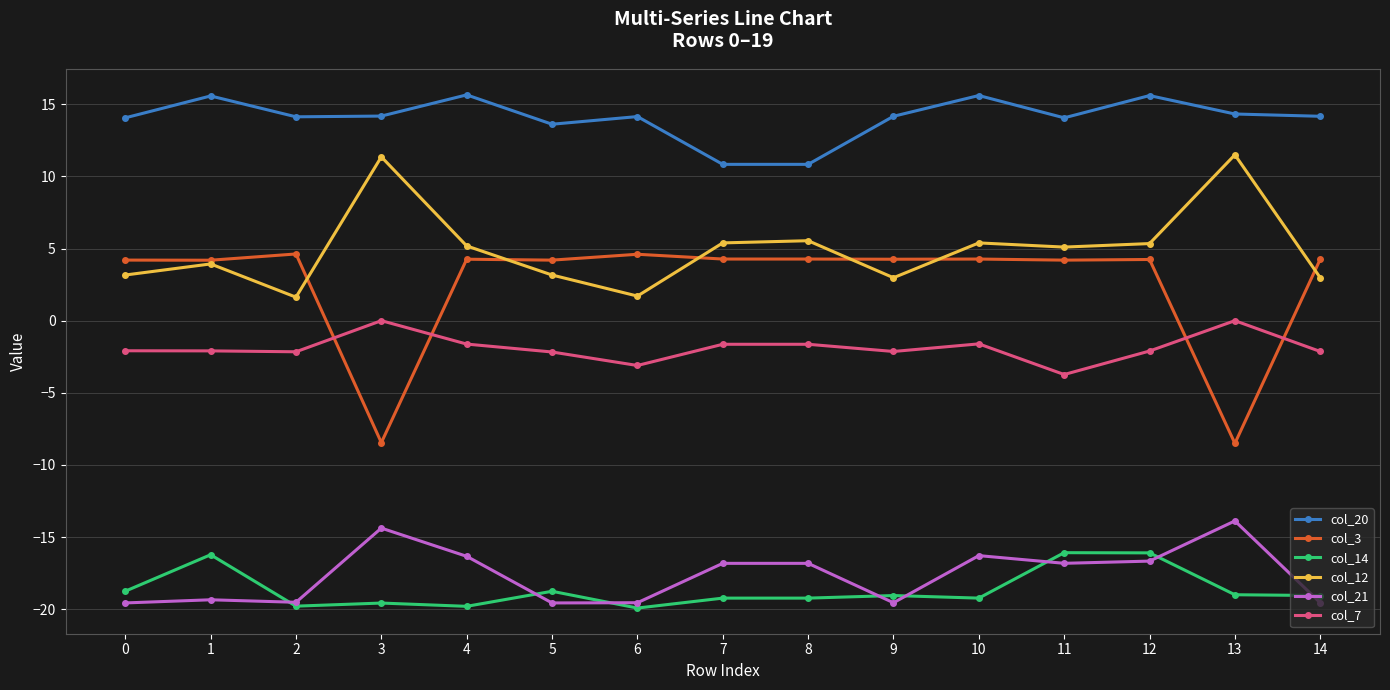

What is the minimum value for col_21?

-19.6